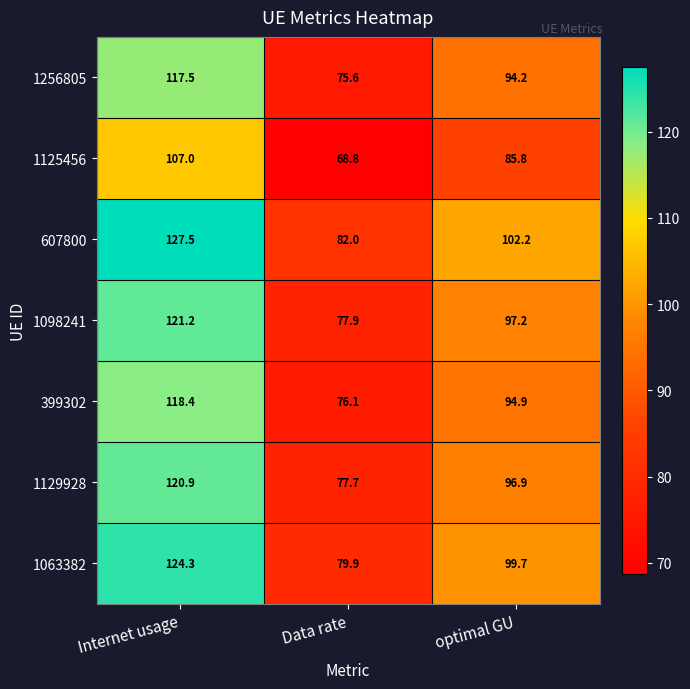

What is the difference between the second highest and minimum values in the 1063382 series?

19.8